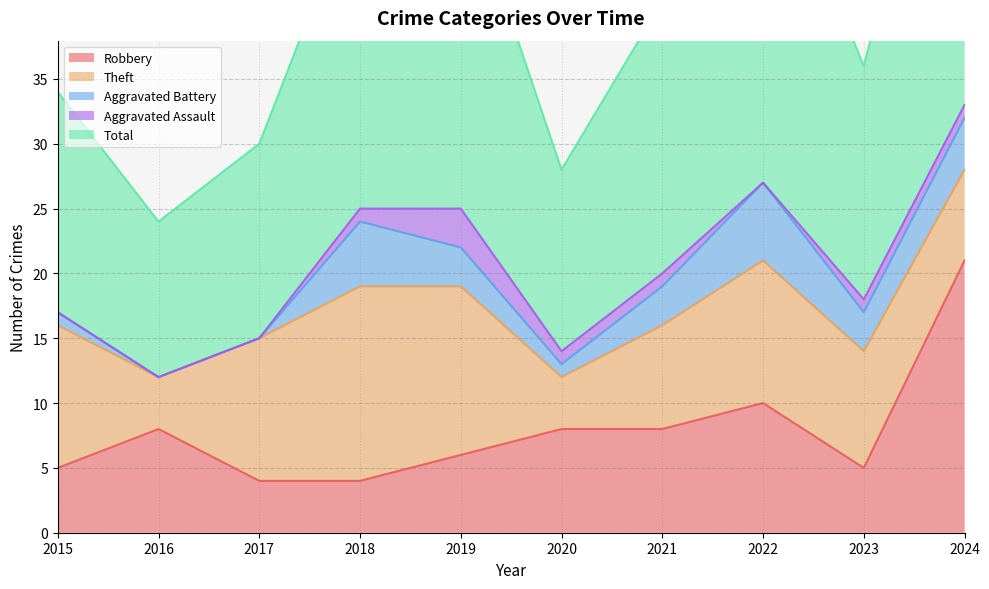

What is the lowest value of the Total series?

12